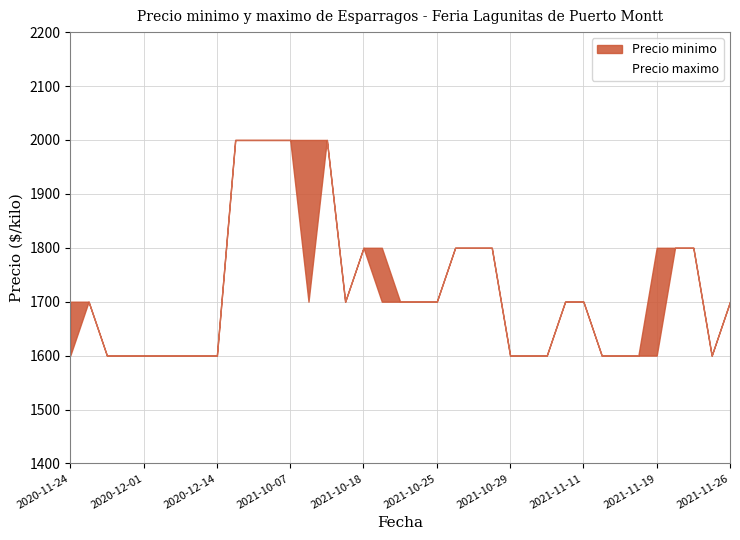

Reading left to right, transcribe all the data shown in this chart.

1600	1700	1600	1600	1600	1600	1600	1600	1600	2000	2000	2000	2000	1700	2000	1700	1800	1700	1700	1700	1700	1800	1800	1800	1600	1600	1600	1700	1700	1600	1600	1600	1600	1800	1800	1600	1700